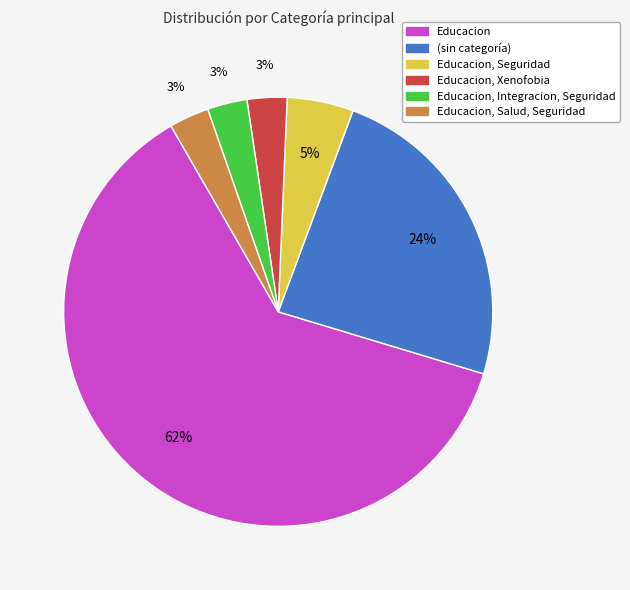

Is there any slice that represents more than half of the pie?

Yes